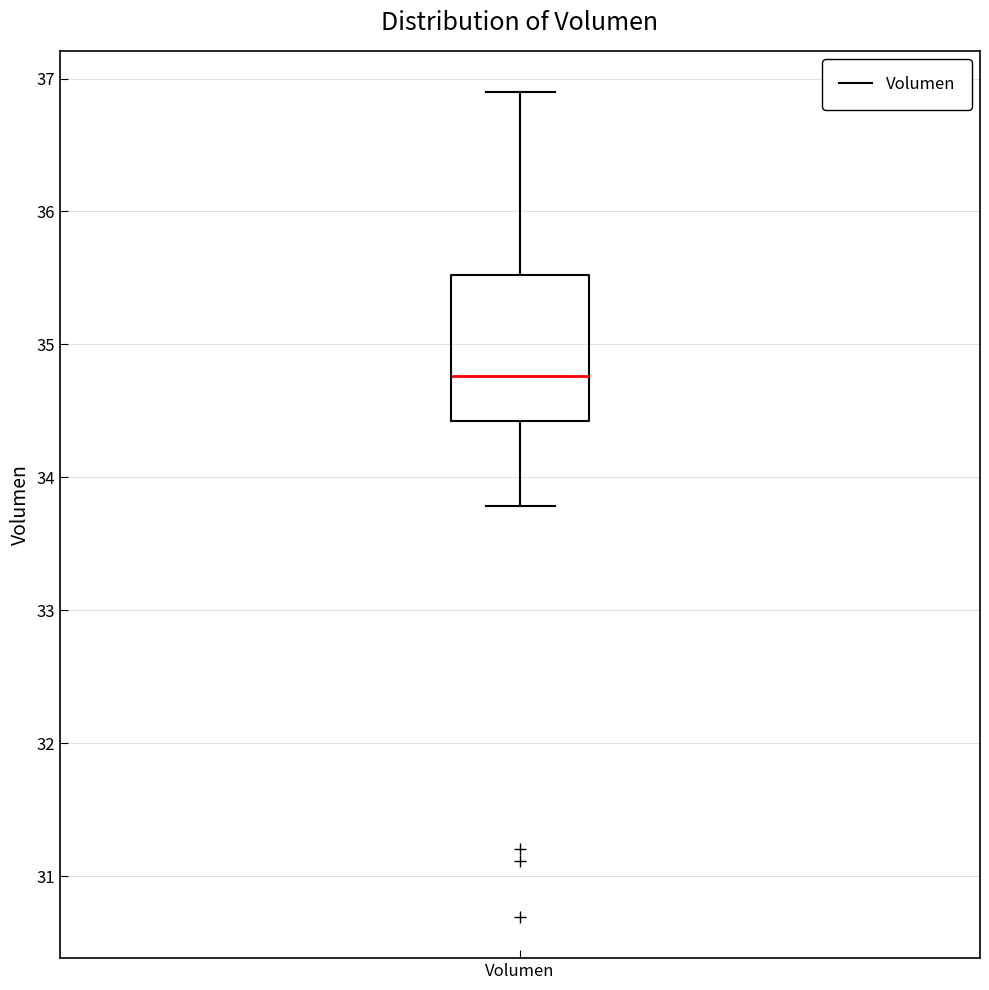

Where does the upper whisker of the box for Volumen end on the y-axis? The values are not printed on the chart, so give them approximately, as read against the axis.

36.9